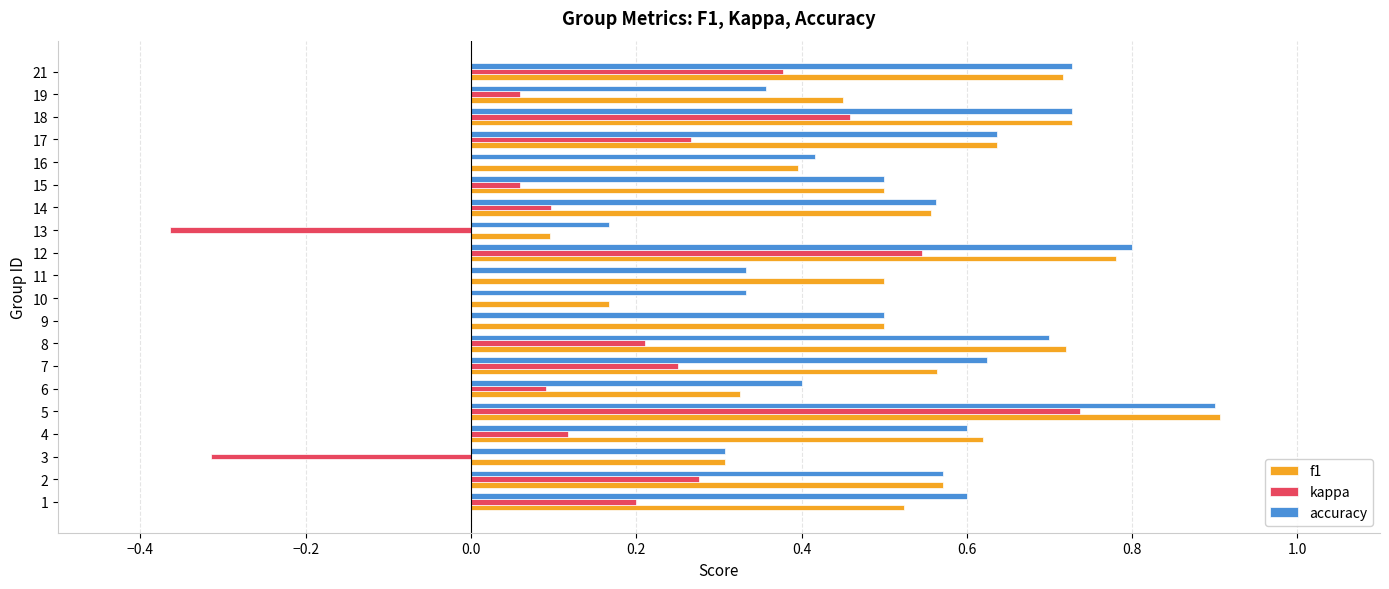

At which category is the sum across all series the highest?

5